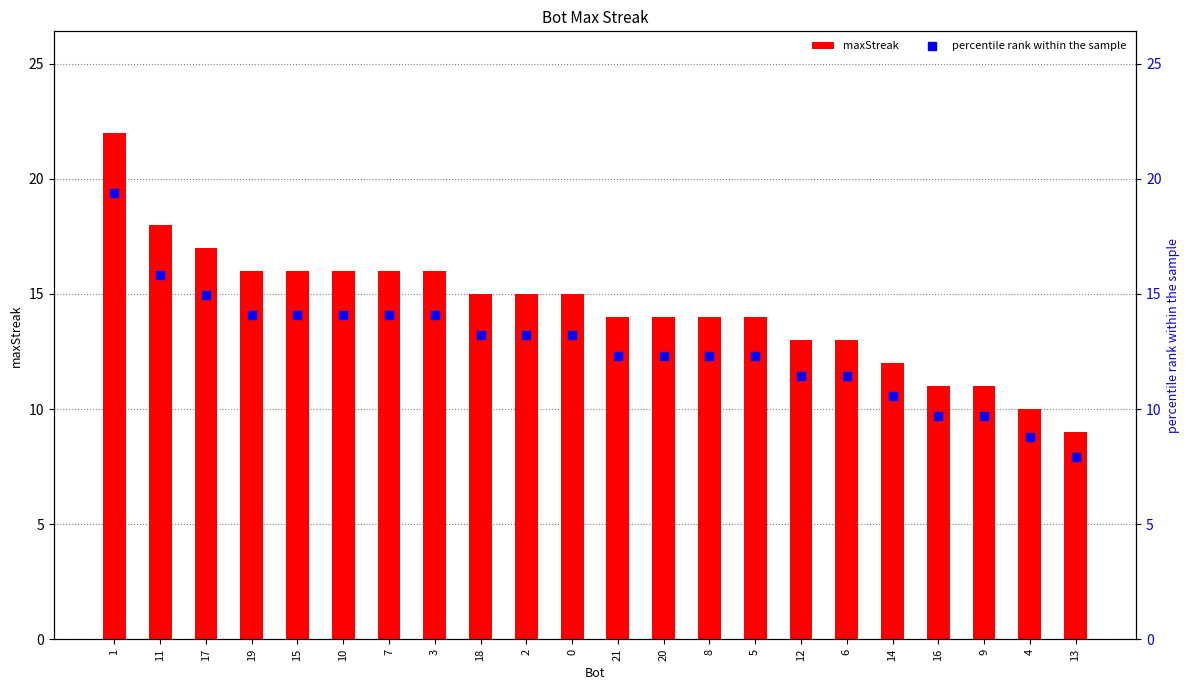

At how many categories does at least one series exceed 15?

8